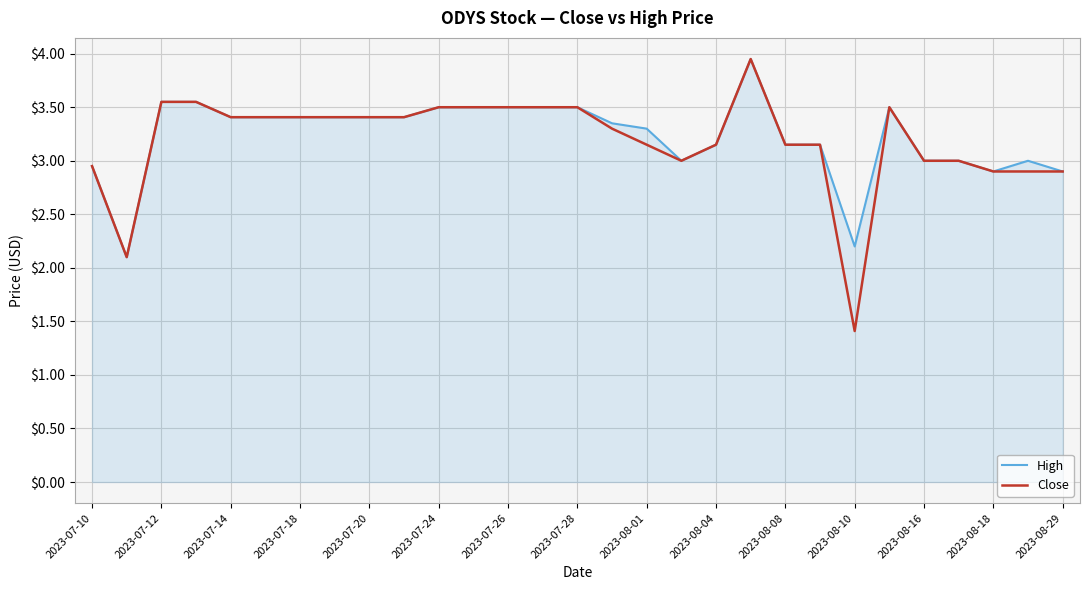

What is the smallest value displayed?

1.4